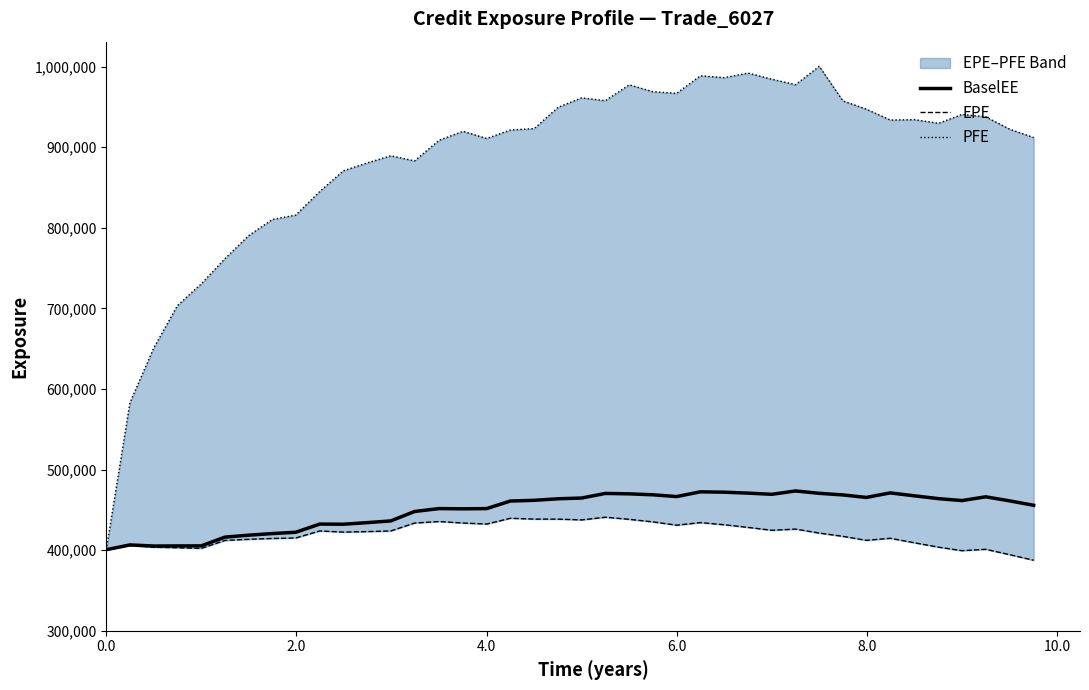

True or false: PFE and BaselEE intersect in this chart.

False